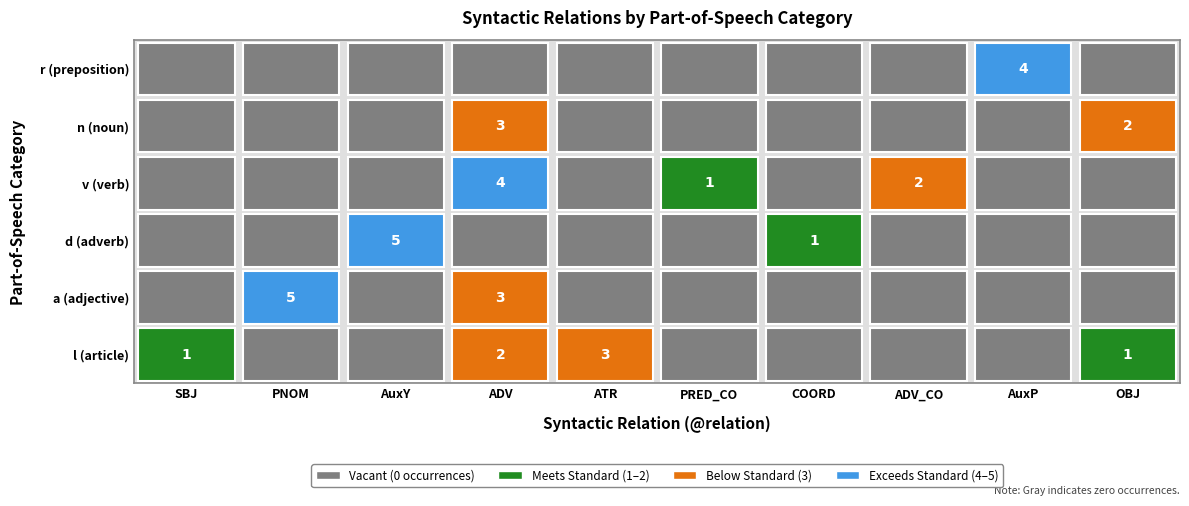

What is the average value of the PNOM series?

1